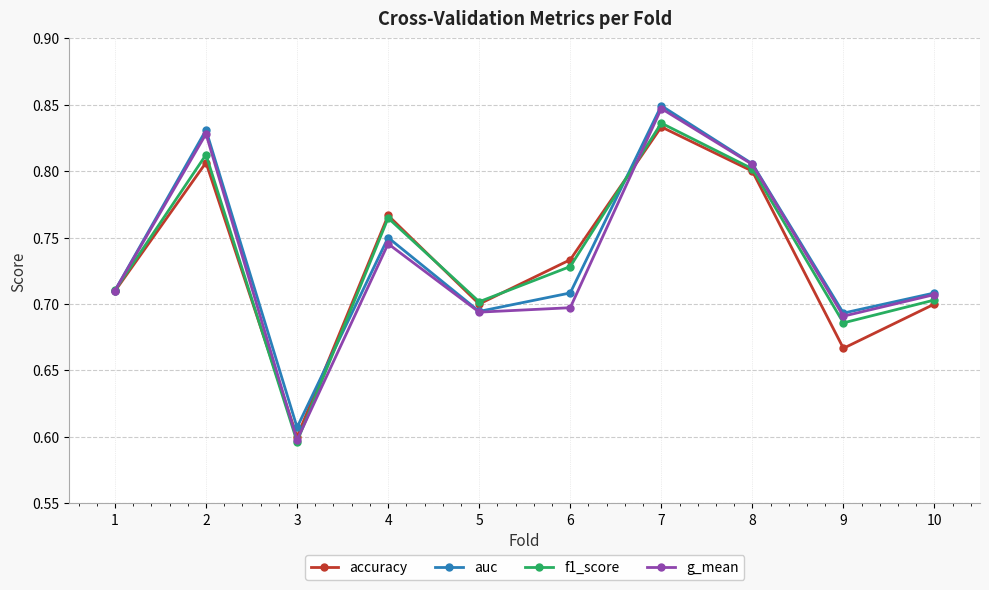

True or false: g_mean has more than 2 interior local peaks.

True